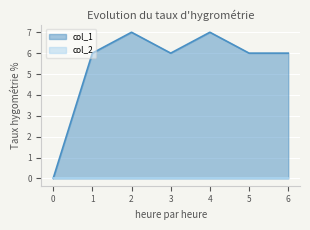

What is the sum of all values?

38